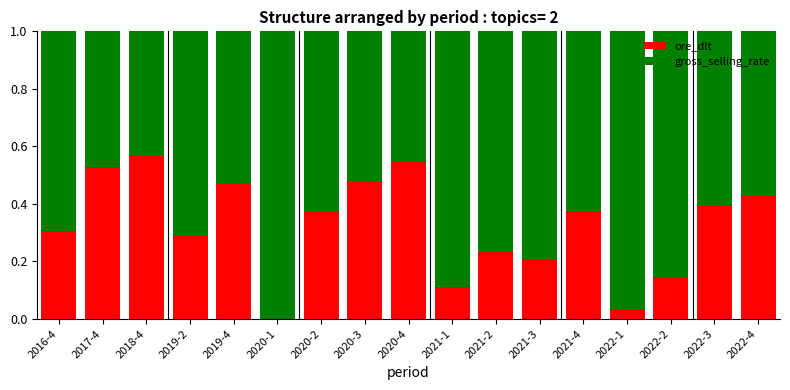

The ore_dlt series shows 0.4 at 2022-3. True or false?

True